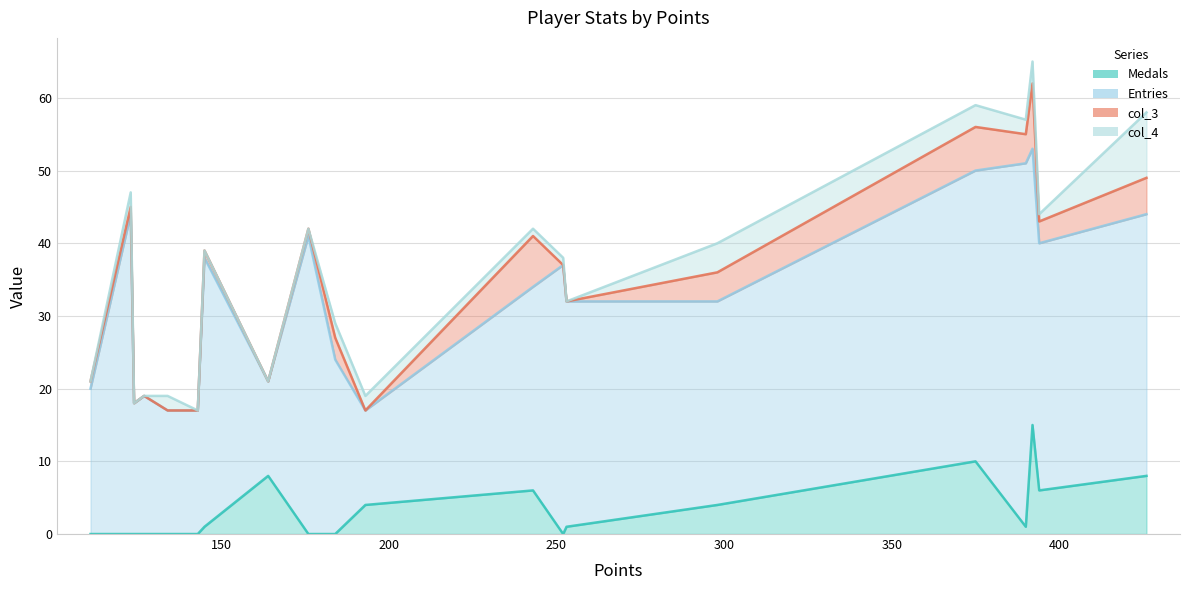

What is the maximum value for col_3?

9